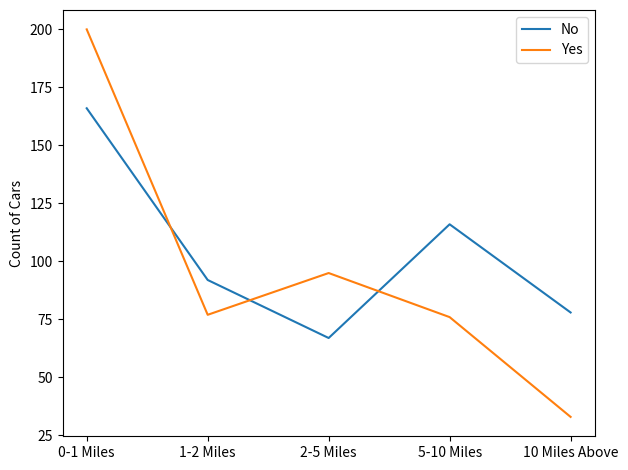

Reading right to left, list all the values displayed in this chart.

No: 78	116	67	92	166
Yes: 33	76	95	77	200